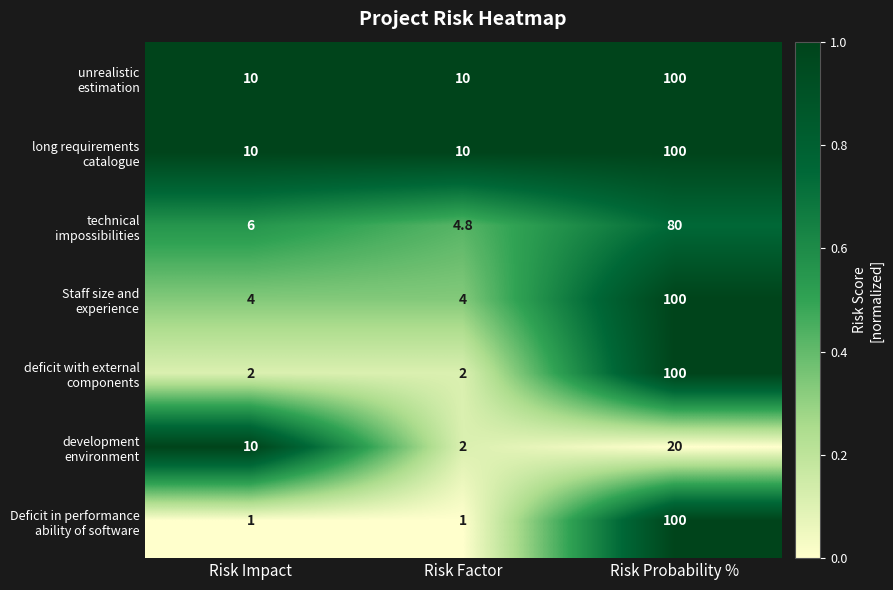

At which category is the sum across all series the highest?

Risk Probability %